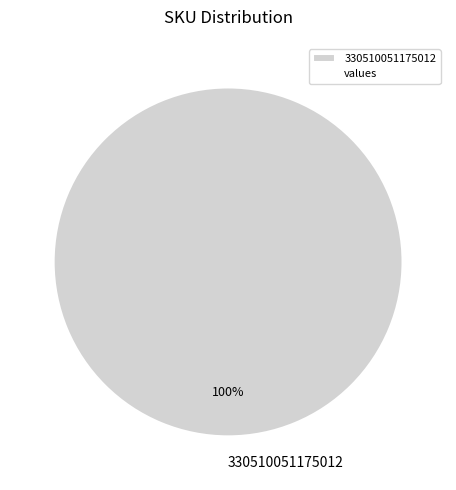

To the nearest percent, what percentage of the pie is 330510051175012?

100%